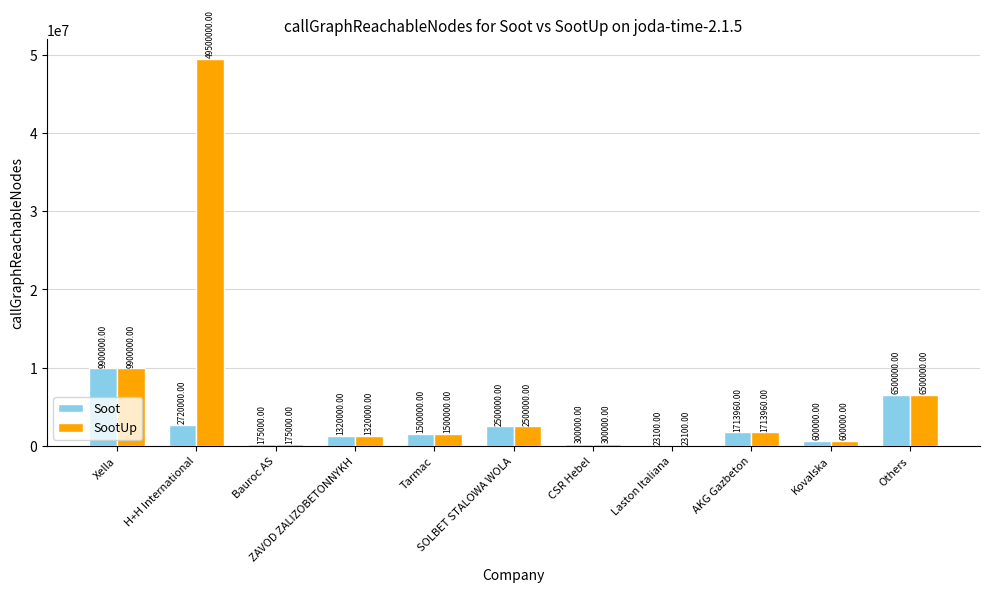

Which series has the largest total across all categories?

SootUp